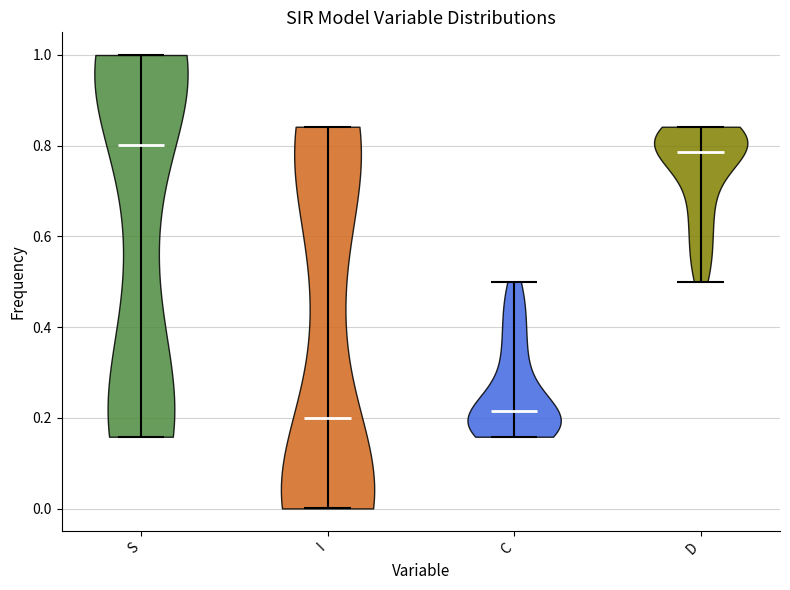

What is the lowest point the violin for I reaches on the y-axis? The values are not printed on the chart, so give them approximately, as read against the axis.

0.00